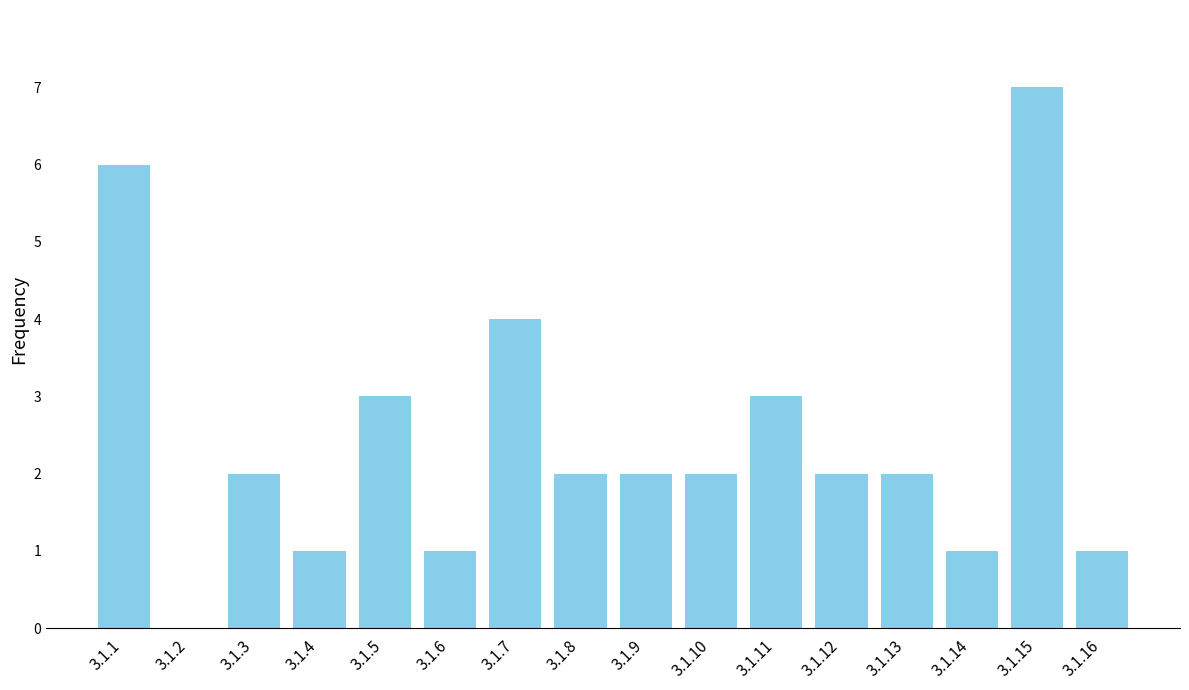

How many positive values are there?

15